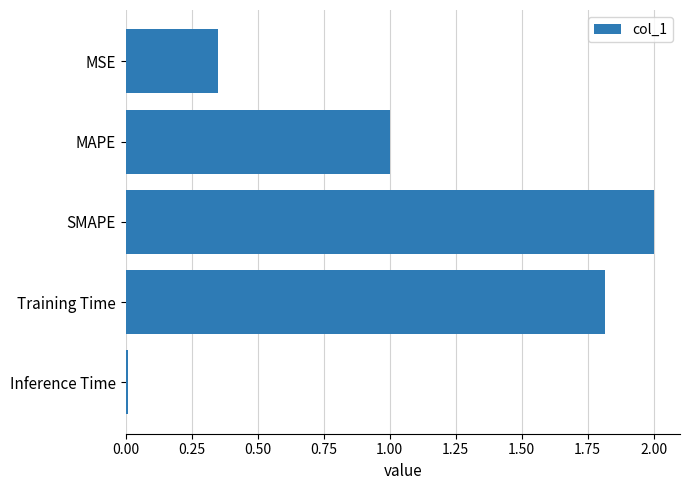

What is the approximate value at Training Time?

1.8